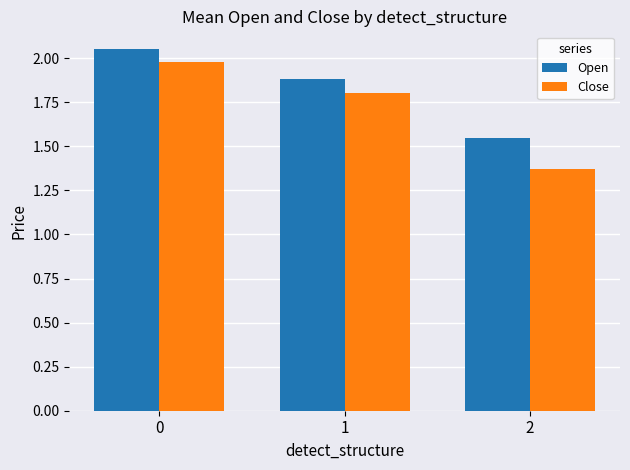

Rank the categories by Close value from highest to lowest.

0, 1, 2